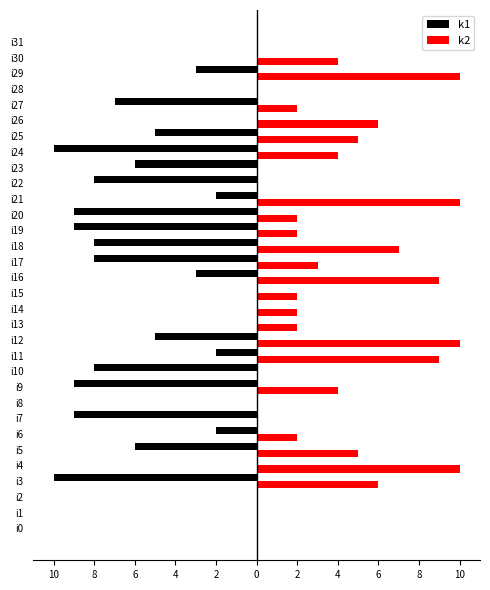

What are all the series names shown in the legend?

k1, k2